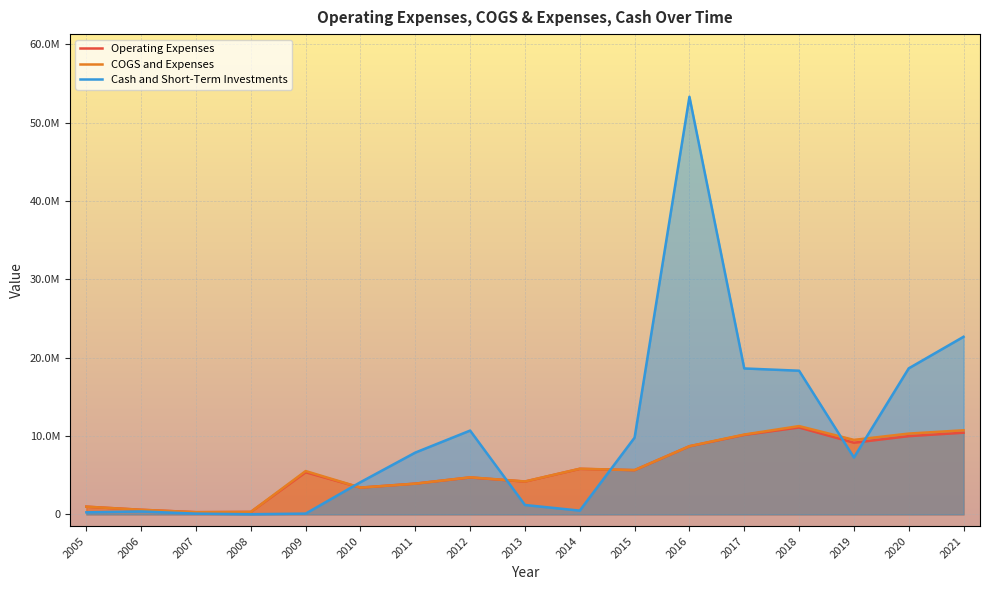

Reading left to right, transcribe all the data shown in this chart.

Operating Expenses: 984941	589180	280770	315356	5380000	3418693	3924907	4713927	4188191	5810452	5644476	8692407	10145277	11090405	9146324	9985124	10426074
COGS and Expenses: 984941	589180	280770	315356	5530000	3418693	3924907	4731187	4205550	5827909	5652292	8702556	10190295	11268586	9508432	10311202	10733169
Cash and Short-Term Investments: 262734	373721	96409	23156	100000	4109636	7886869	10694864	1198605	482334	9799093	53290859	18621368	18333732	7260572	18635636	22664599